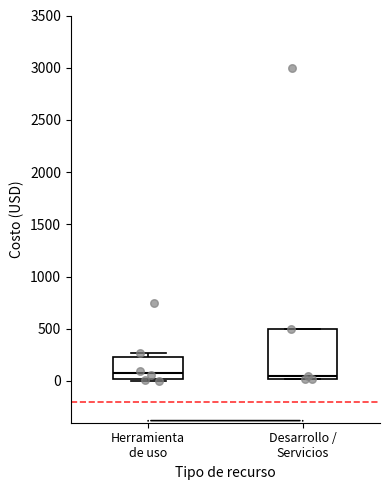

Where is the lower edge of the box for Herramienta de uso on the y-axis? The values are not printed on the chart, so give them approximately, as read against the axis.

0